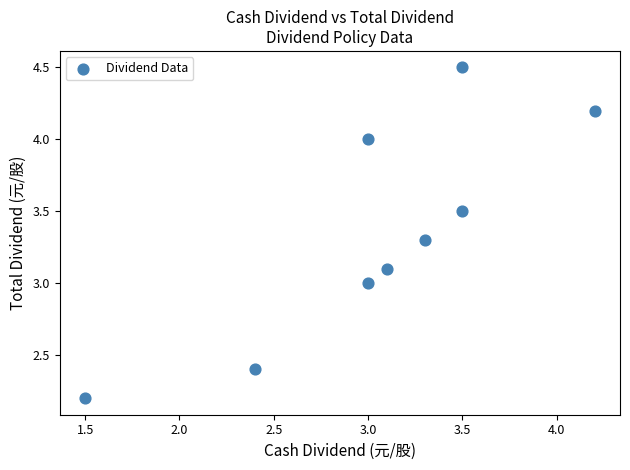

What is the average X value?

3.1